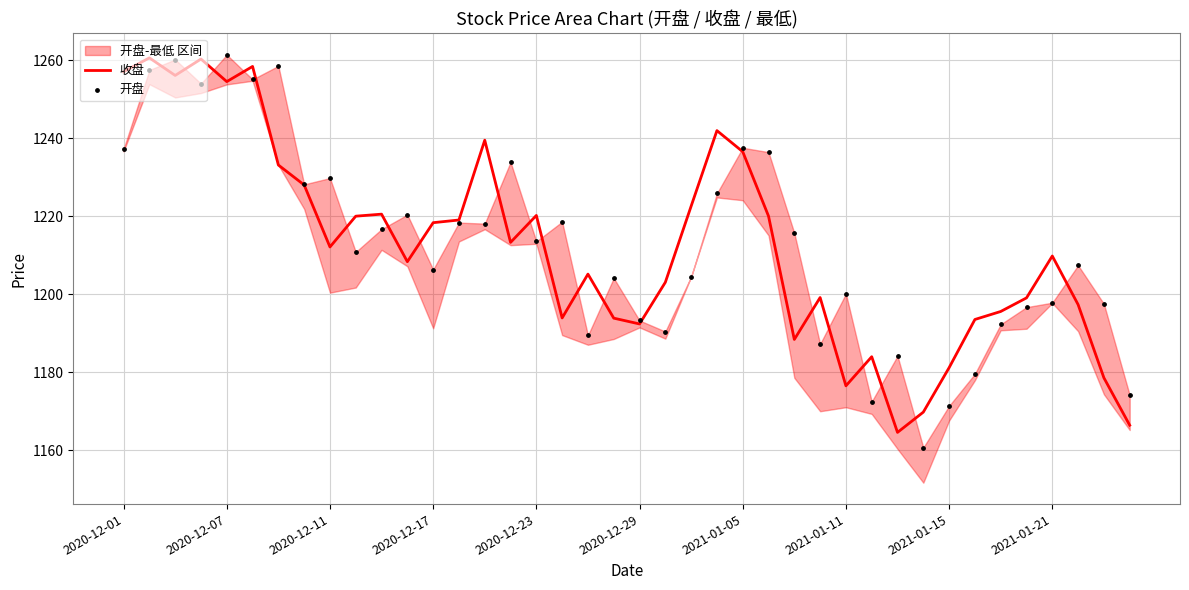

Which series reaches the maximum Y coordinate?

开盘